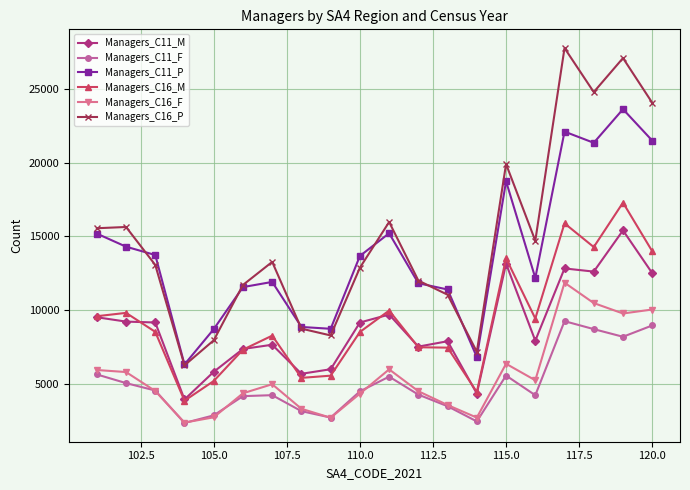

How many lines are shown in the chart?

6